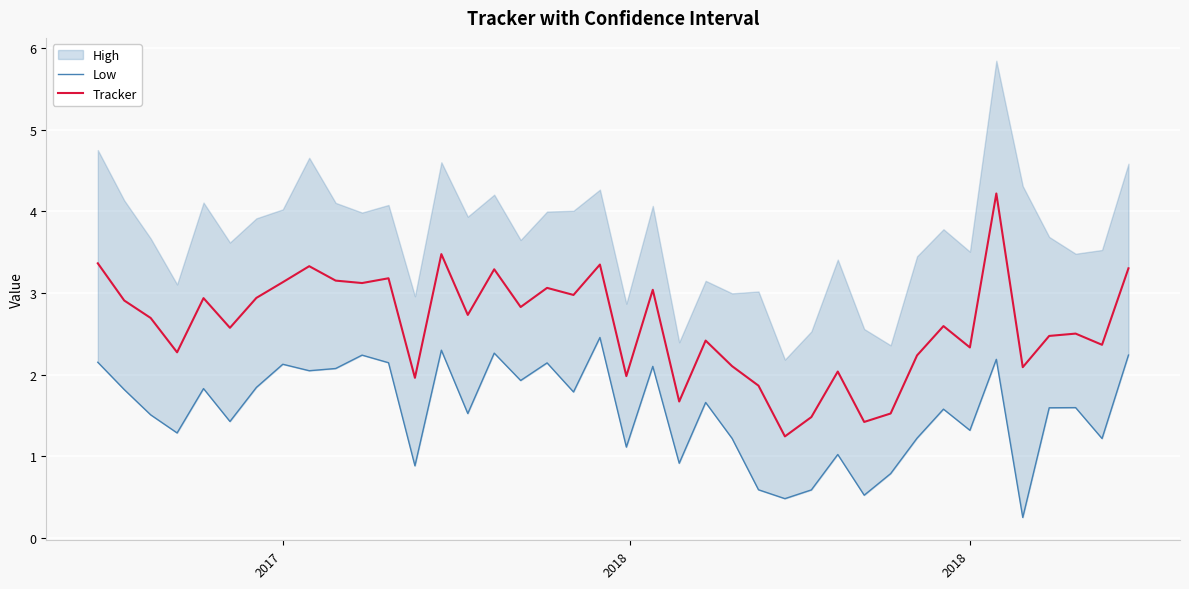

What is the lowest value of the Tracker series?

1.2